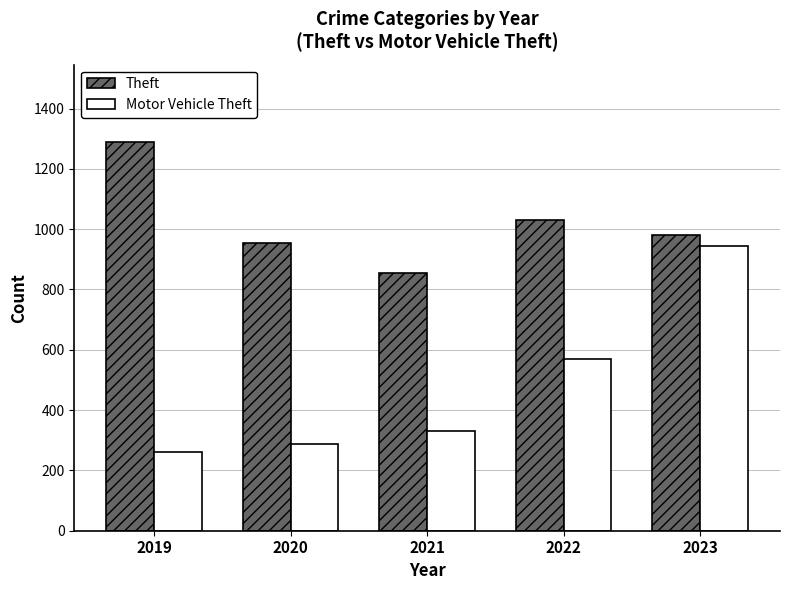

What is the spread (max minus min) of values at 2020?

667